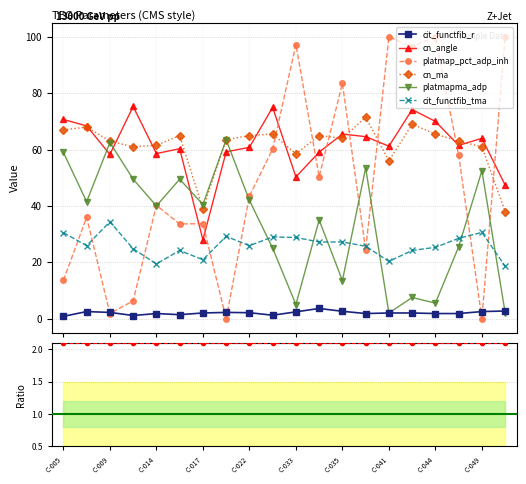

Which series has the largest range (max minus min)?

platmap_pct_adp_inh